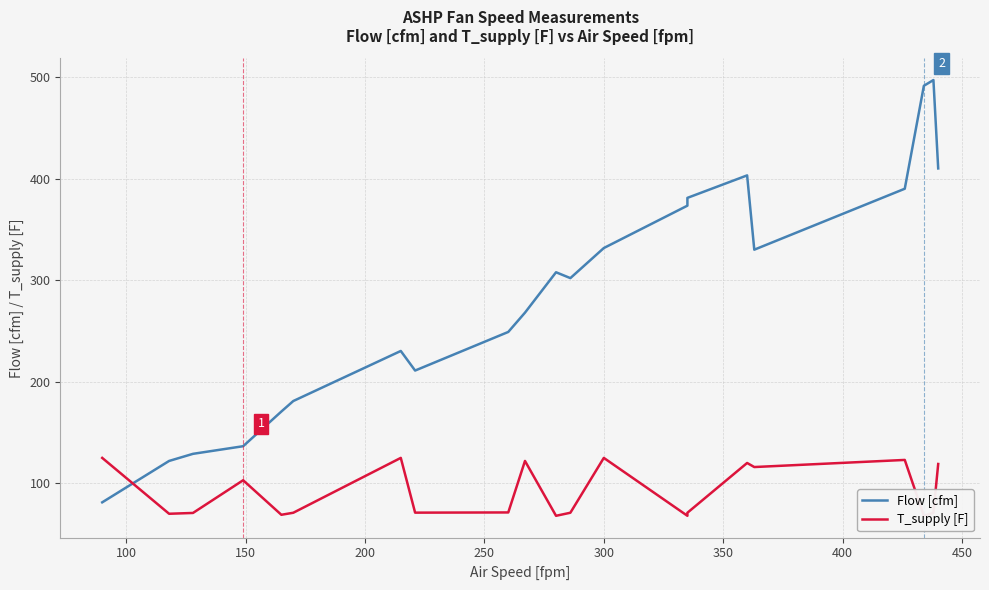

How many lines are shown in the chart?

2